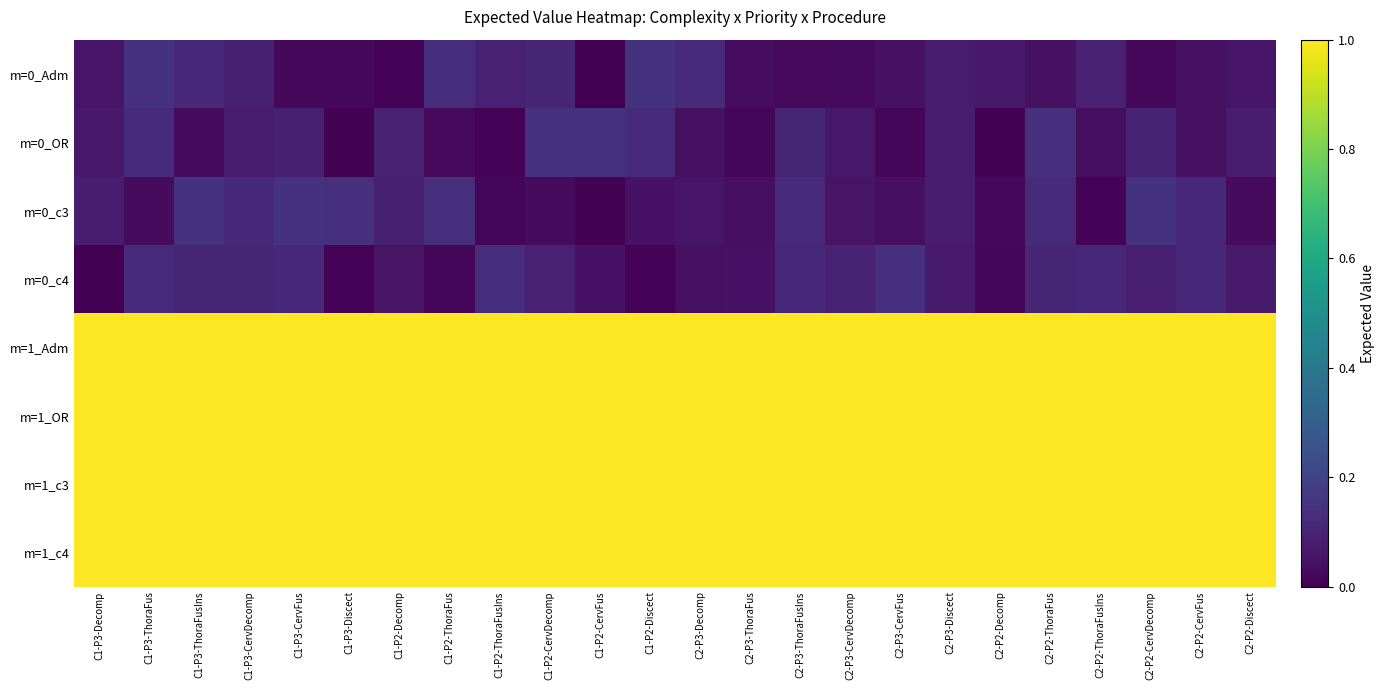

Count the number of categories in the chart.

24